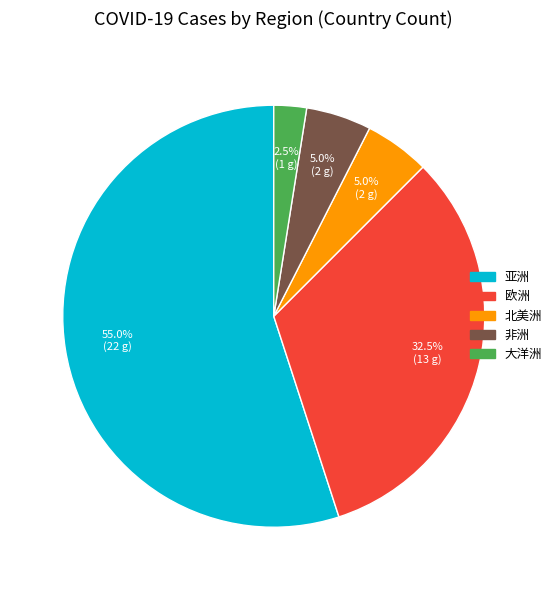

What percentage is the 北美洲 slice, to the nearest percent?

5%